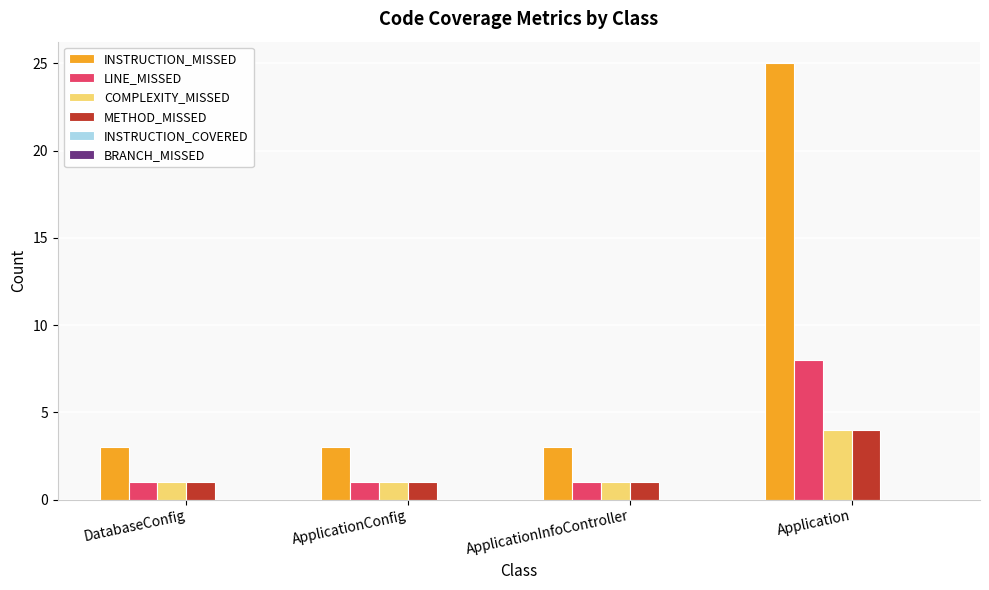

At which category is the sum across all series the highest?

Application